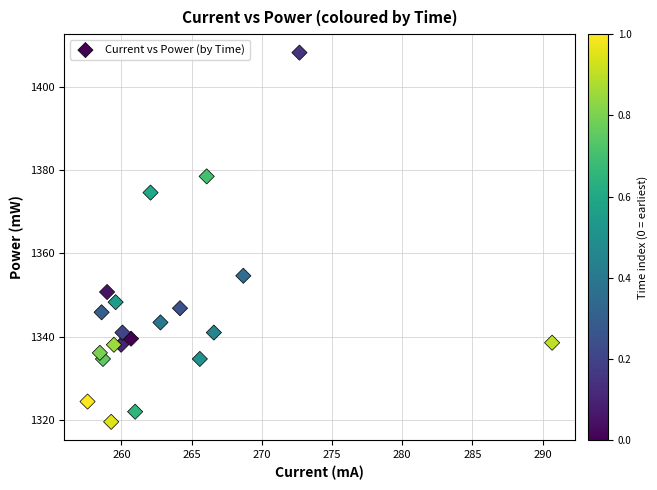

What Y value in the scatter plot is closest to 1363?

1354.6